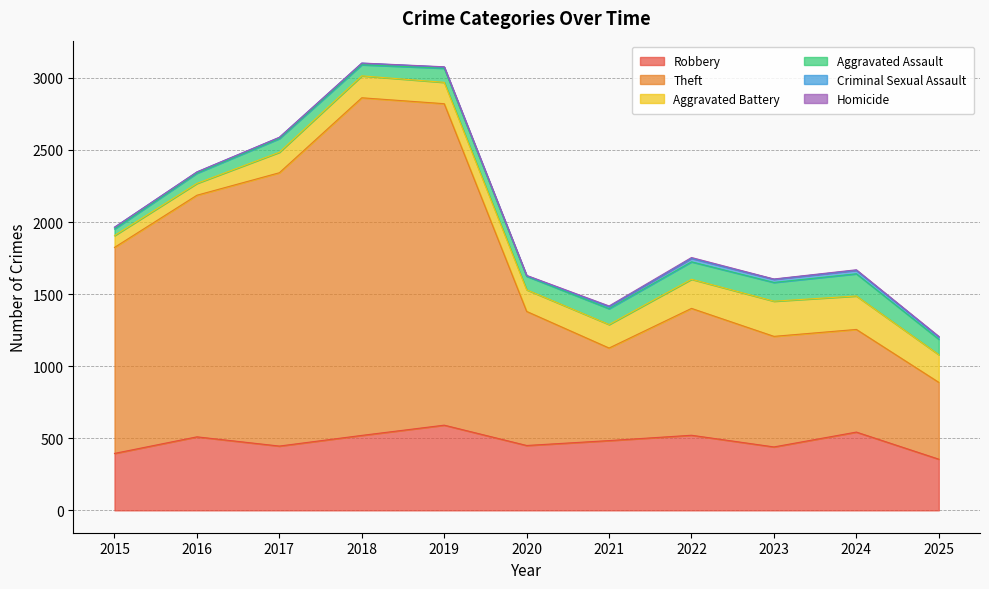

Does the chart have visible grid lines?

Yes